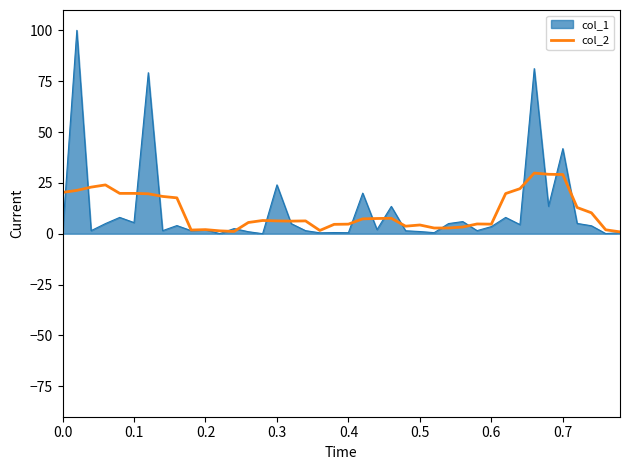

Which series has the largest range (max minus min)?

col_1